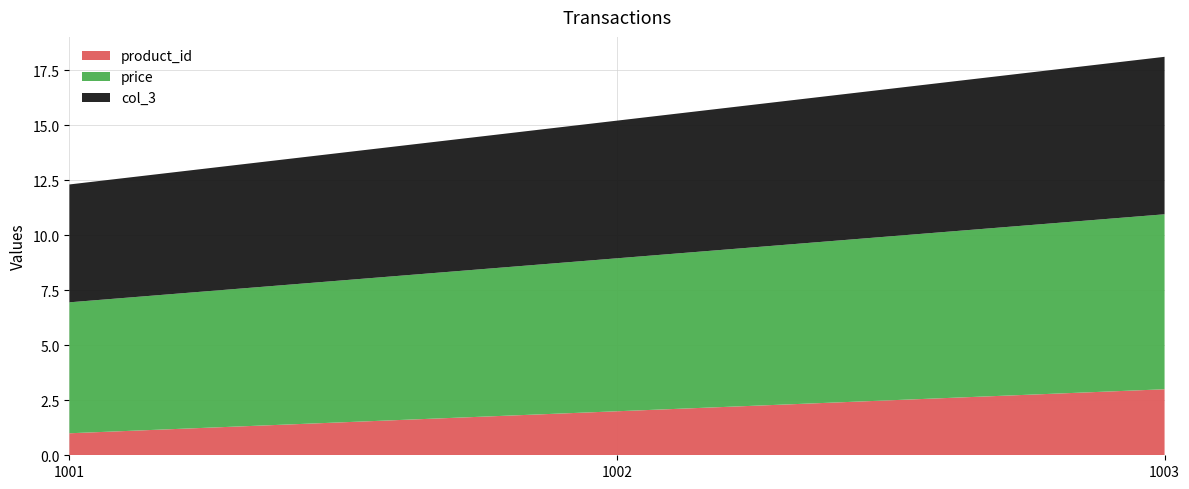

Reading right to left, what are all the values shown in this chart?

product_id: 3.0	2.0	1.0
price: 8.0	7.0	6.0
col_3: 7.2	6.3	5.4